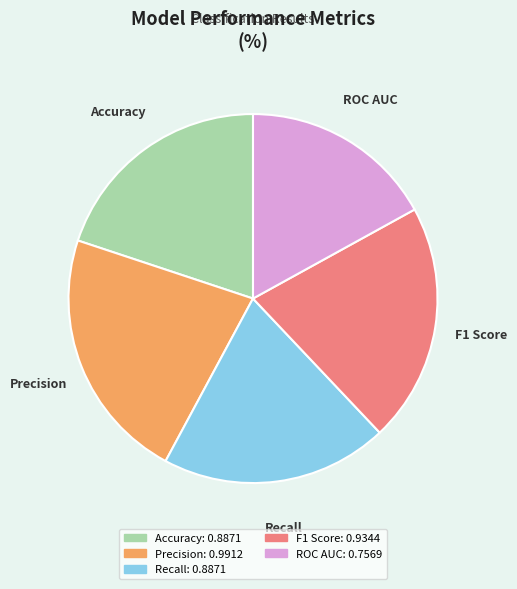

What is the smallest slice in the pie chart?

ROC AUC